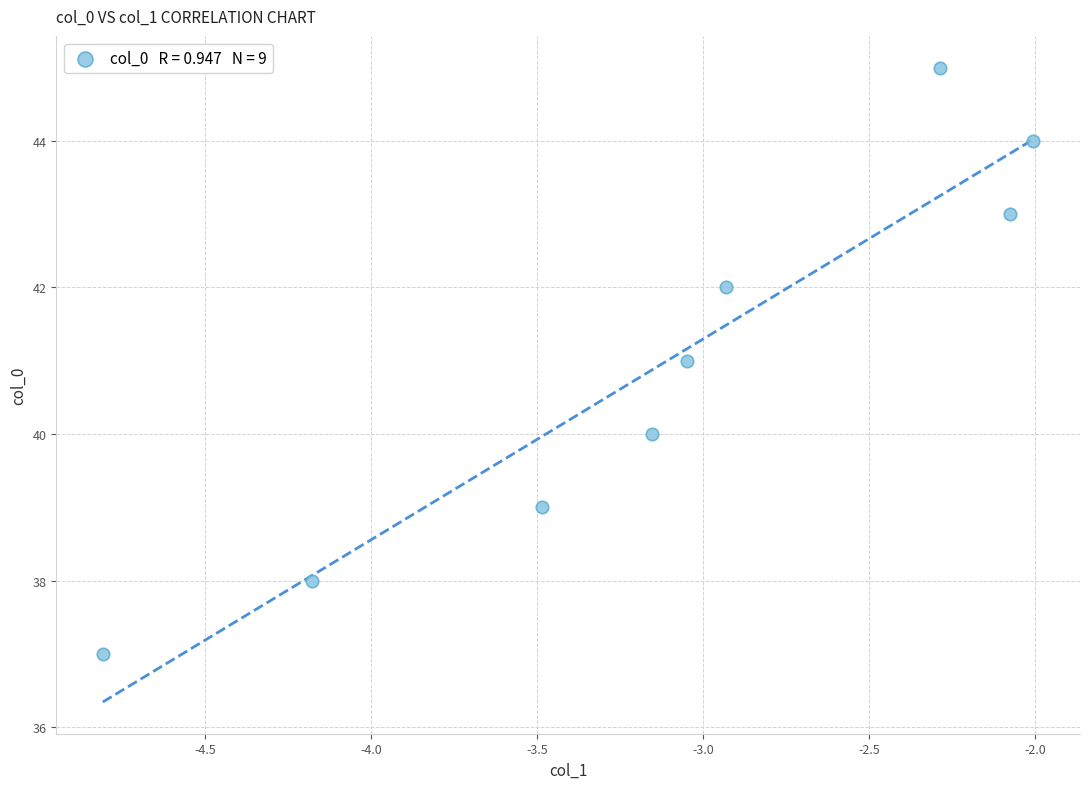

What is the range of Y values (max minus min)?

8